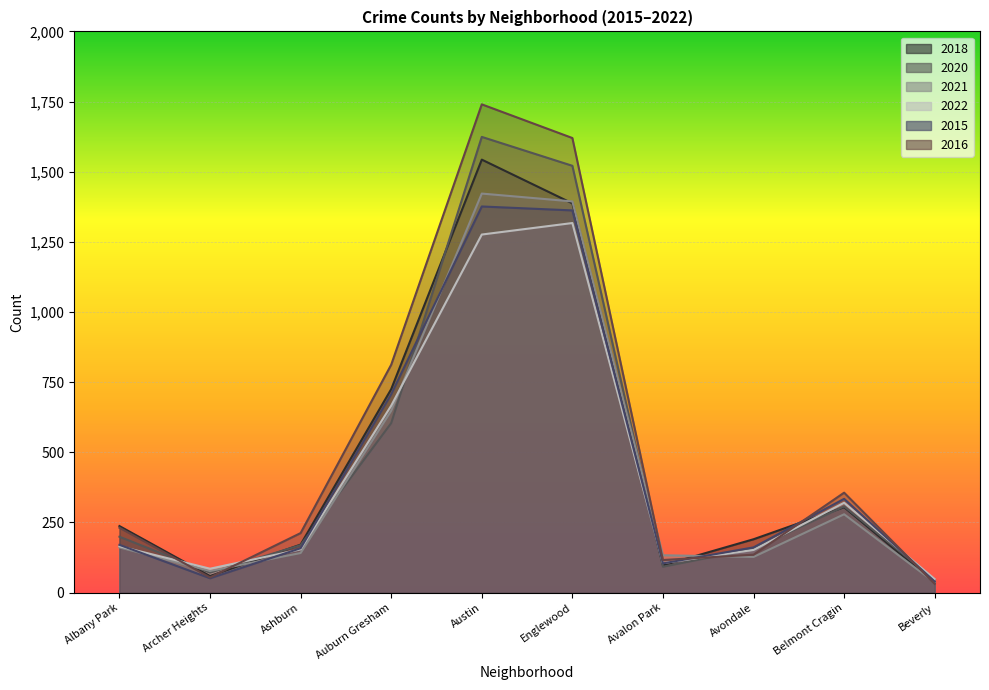

What is the difference between the second highest and second lowest values in the 2020 series?

1450